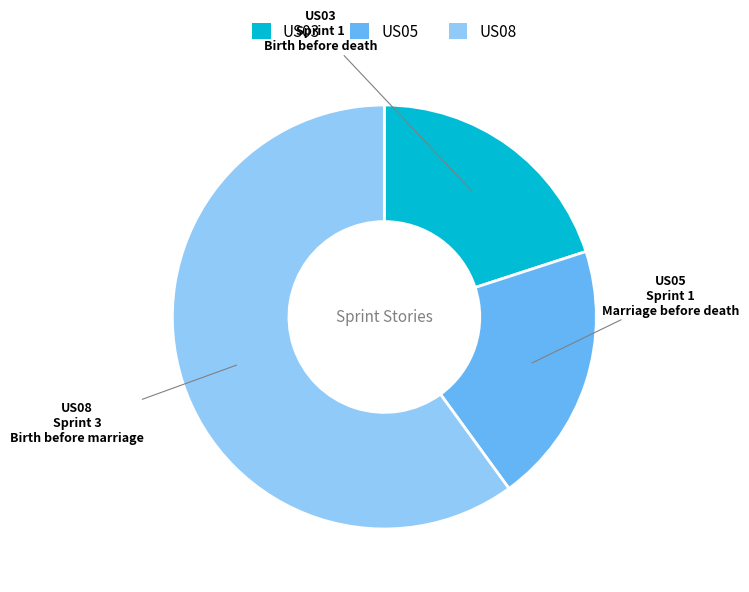

Is there a majority slice in this chart?

Yes